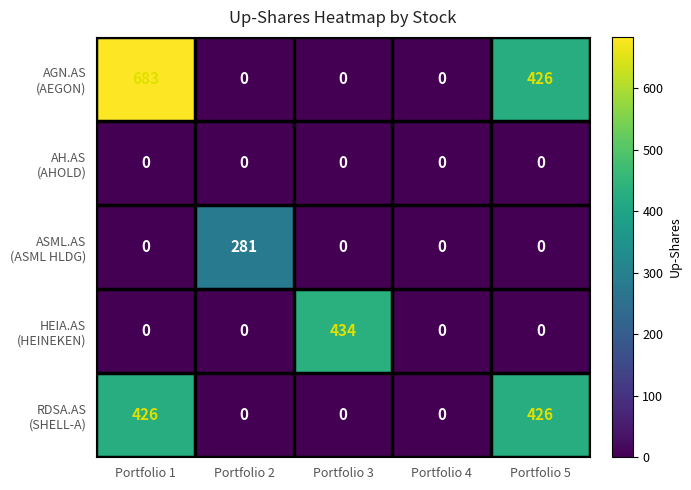

At which category does the chart reach its peak across all series?

Portfolio 1